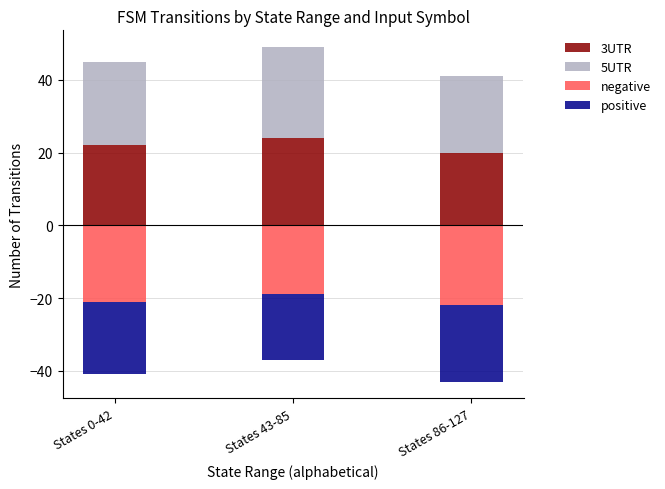

Which series changed the most between States 43-85 and States 86-127?

3UTR (input a)